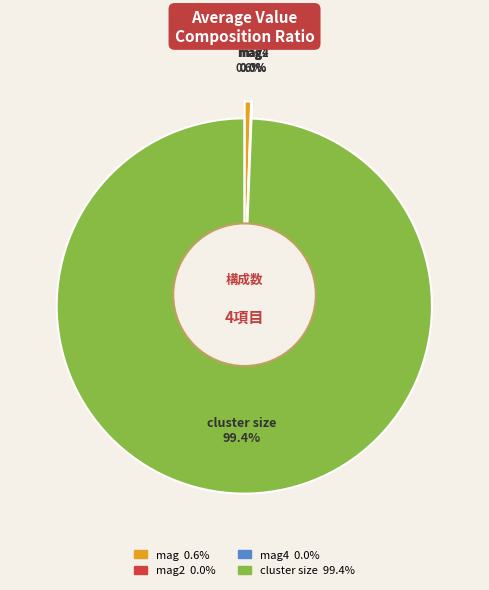

Which category has the smallest portion of the pie?

mag4